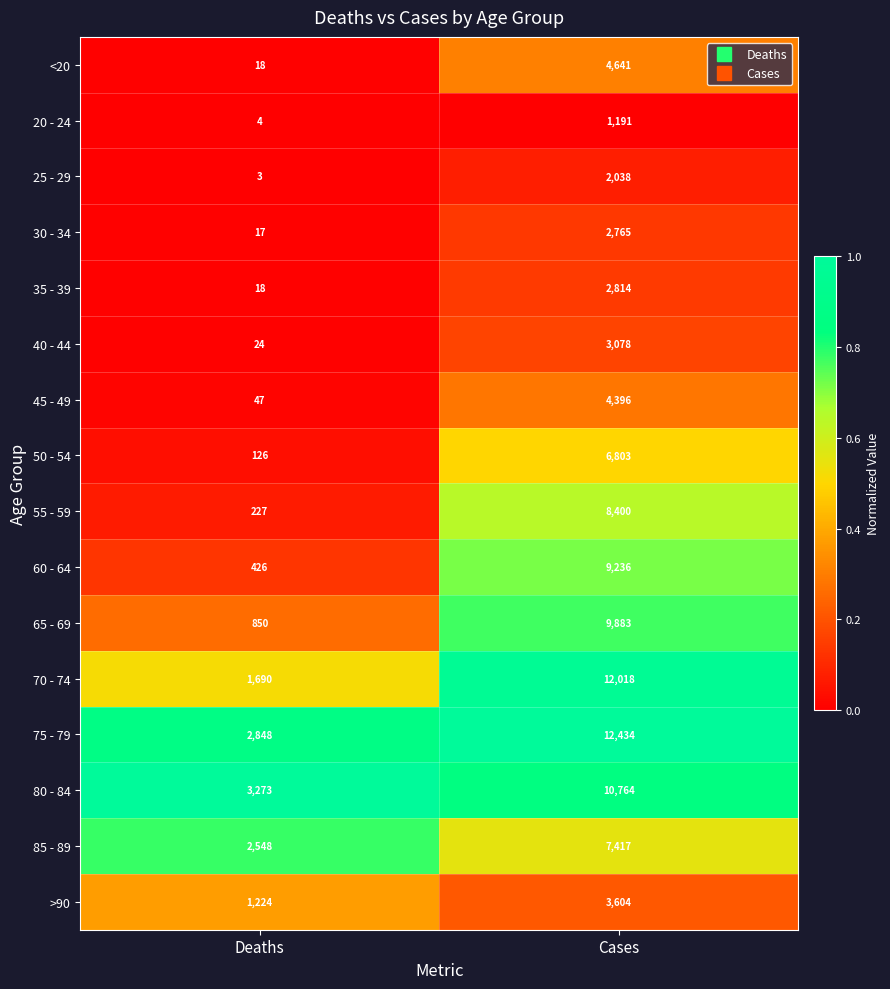

True or false: 40 - 44 has a value of 43 at Deaths.

False